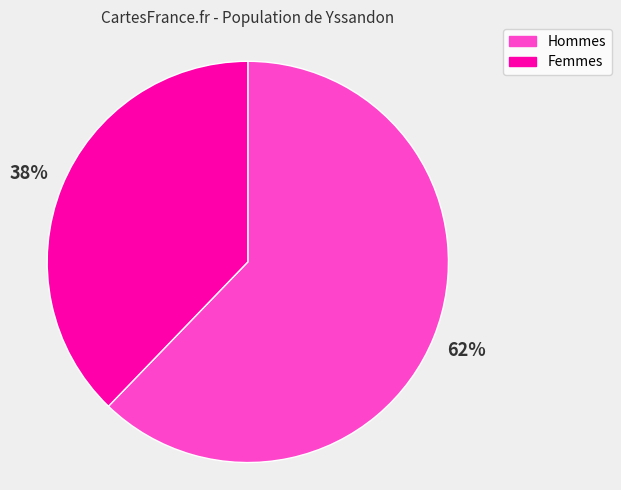

What is the majority slice?

Hommes